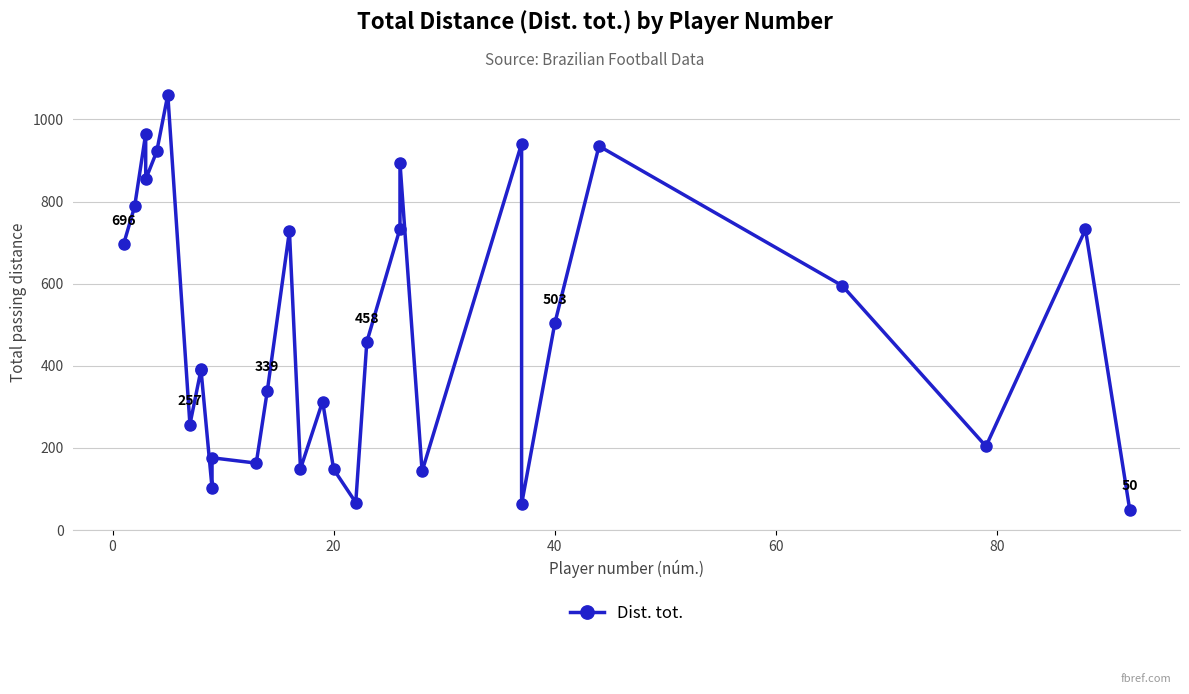

Reading right to left, extract all data points from this chart.

50	732	204	595	935	503	63	941	143	894	734	458	67	148	313	149	728	339	163	176	103	391	390	257	1060	922	854	965	788	696